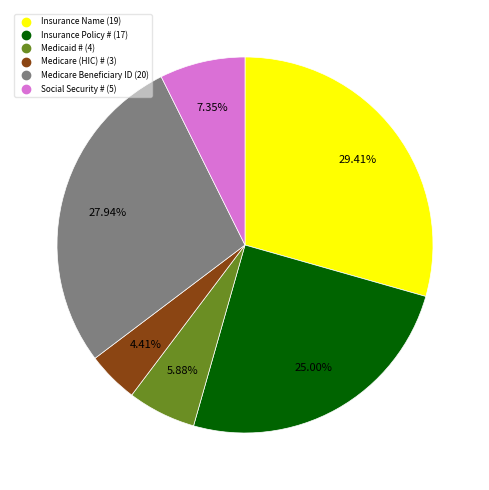

To the nearest percent, what is the average slice percentage?

17%